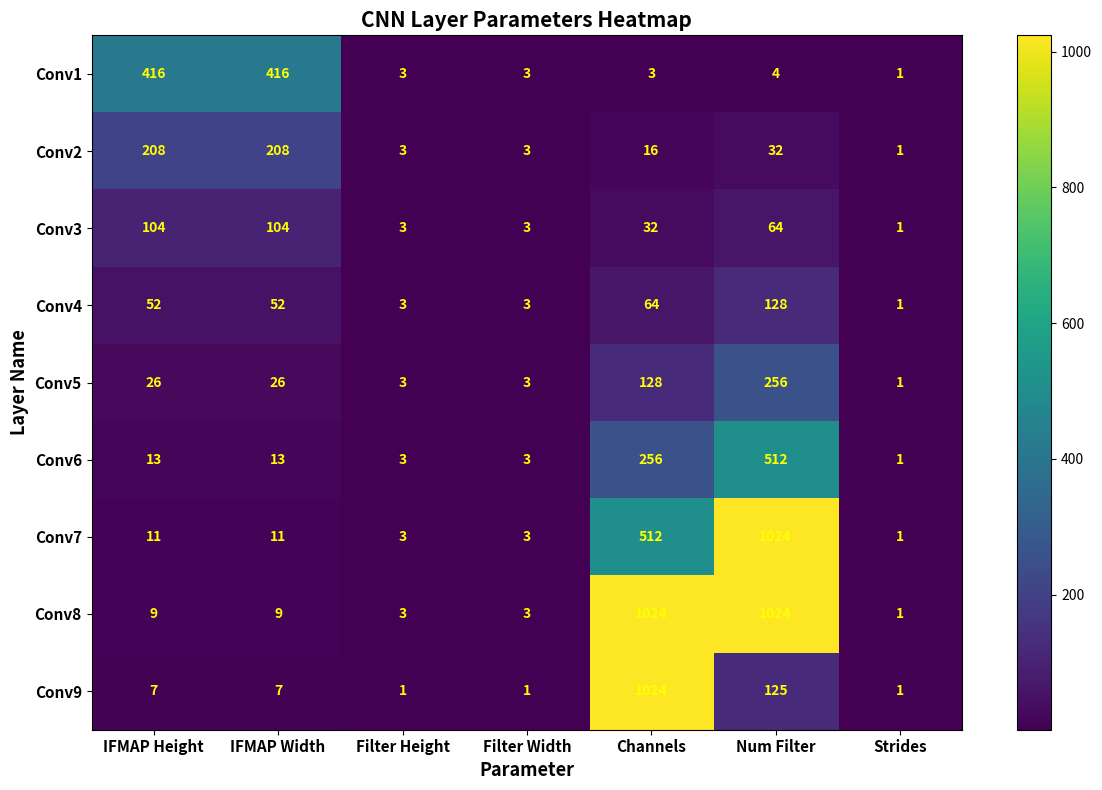

At which label does Conv5 reach its minimum?

Strides